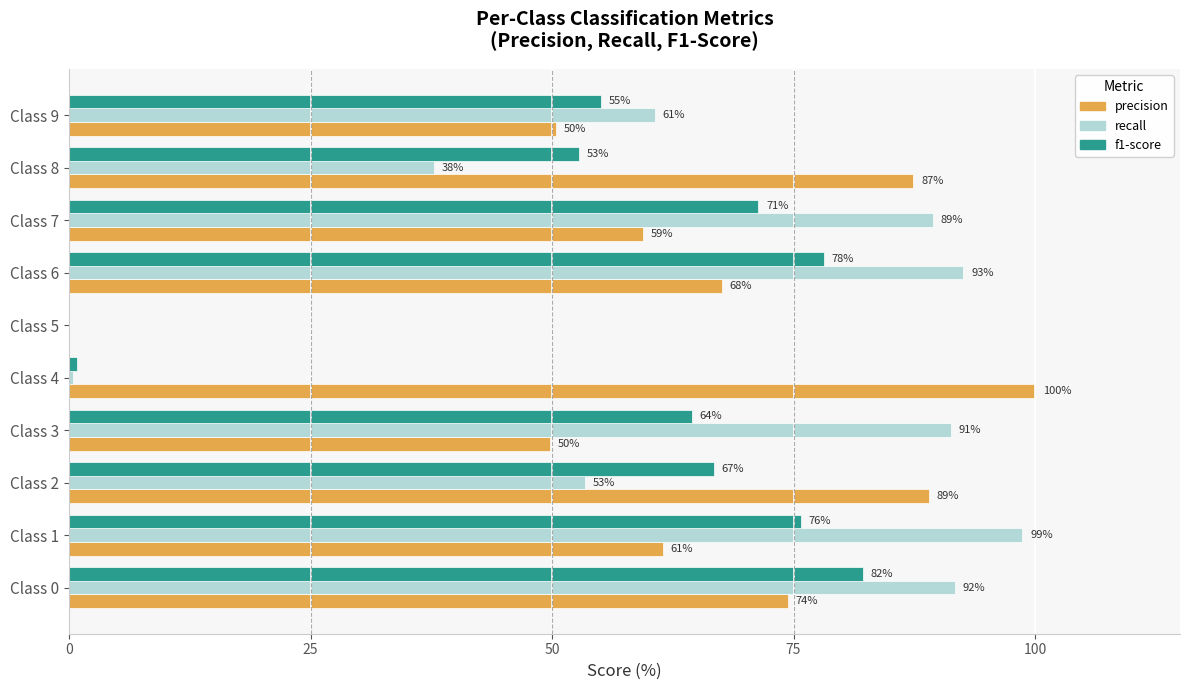

Which series changed the most between Class 1 and Class 9?

recall